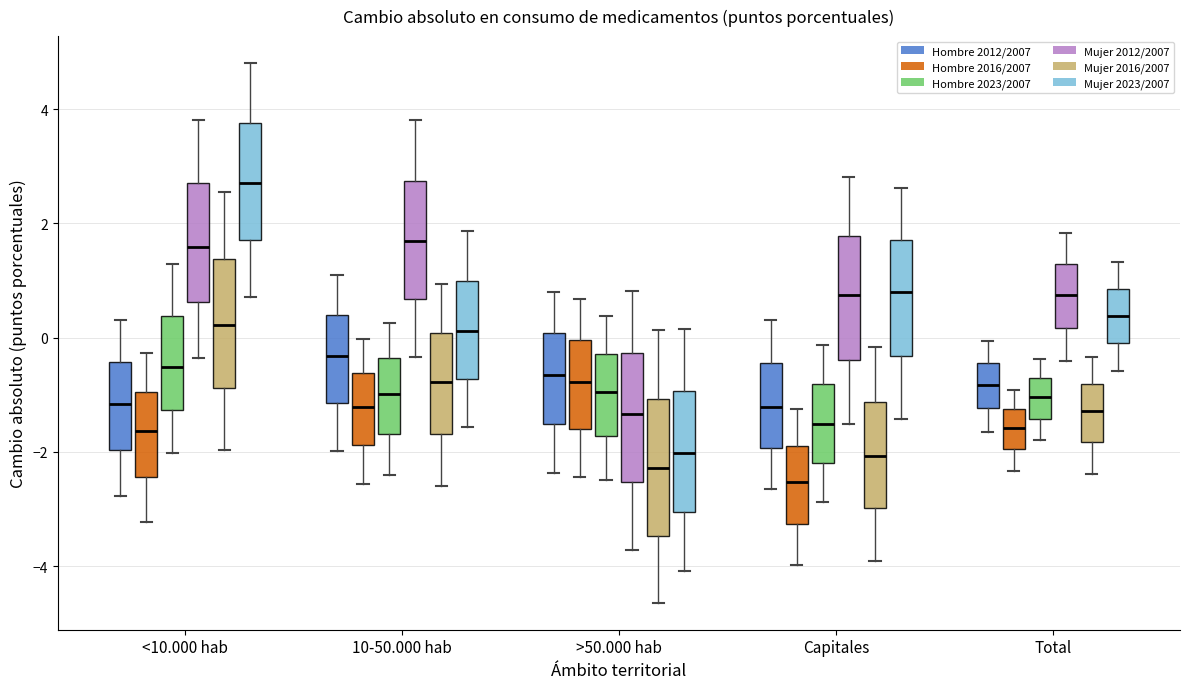

Where does the median line of the box for 10-50.000 hab (Mujer 2016/2007) sit on the y-axis? The values are not printed on the chart, so give them approximately, as read against the axis.

-0.8